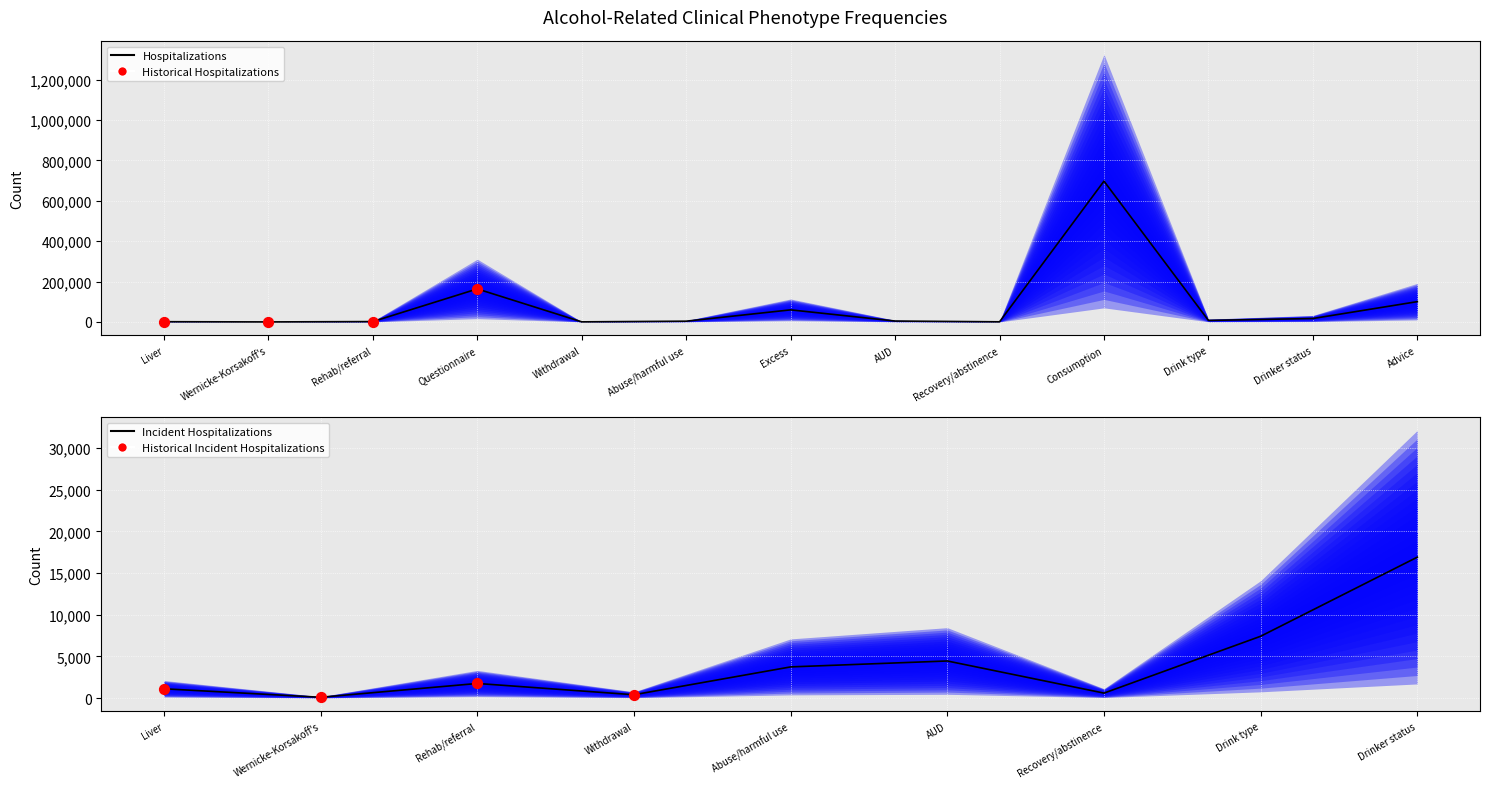

Between Wernicke-Korsakoff's and Advice, which is larger?

Advice